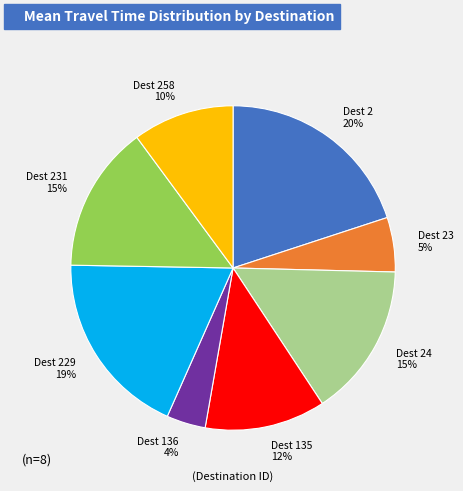

To the nearest percent, what is the difference between the largest and smallest slice percentages?

16%